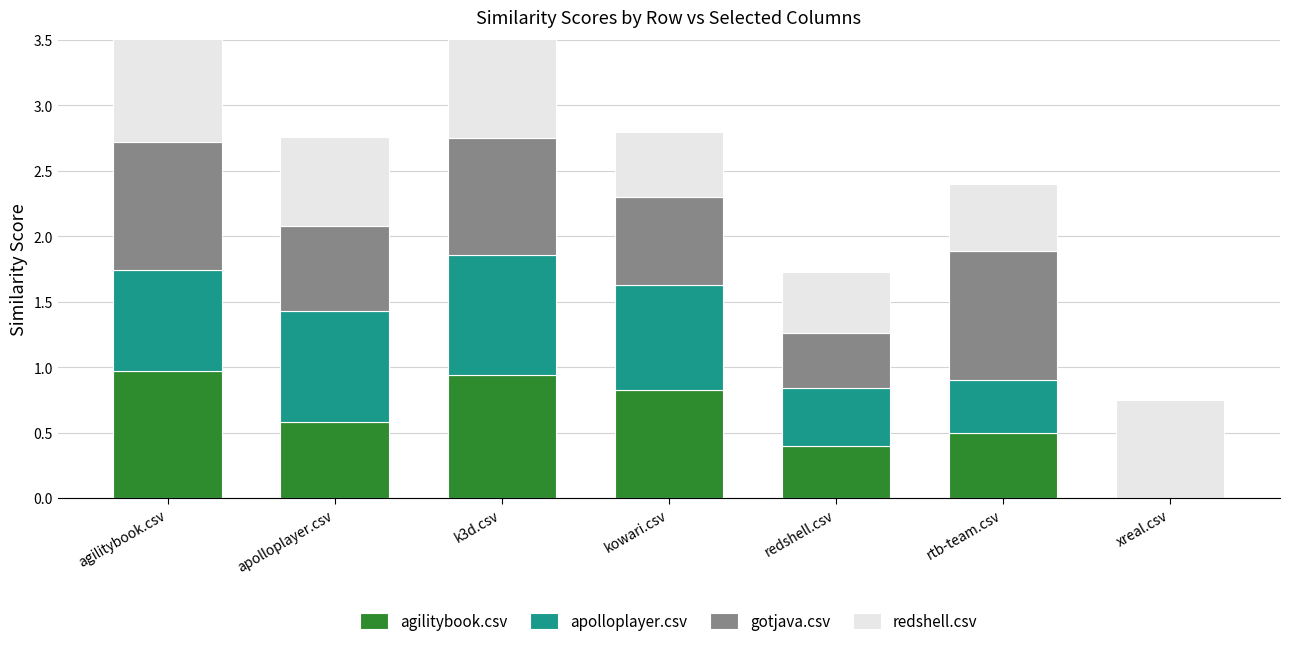

Is it true that gotjava.csv equals 0.0 at xreal.csv?

True